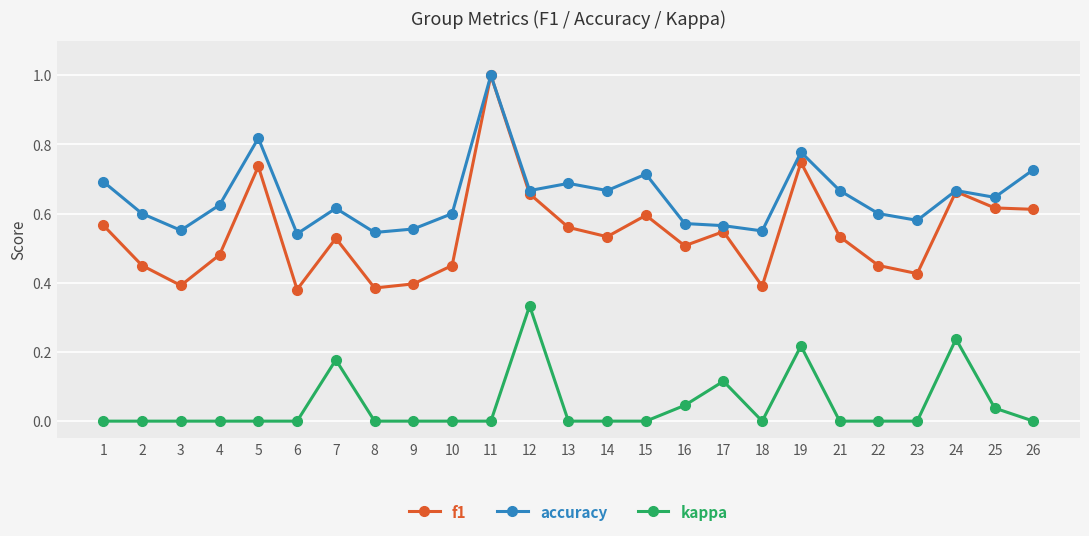

What is the value of the accuracy point at the 11th from the left?

1.0